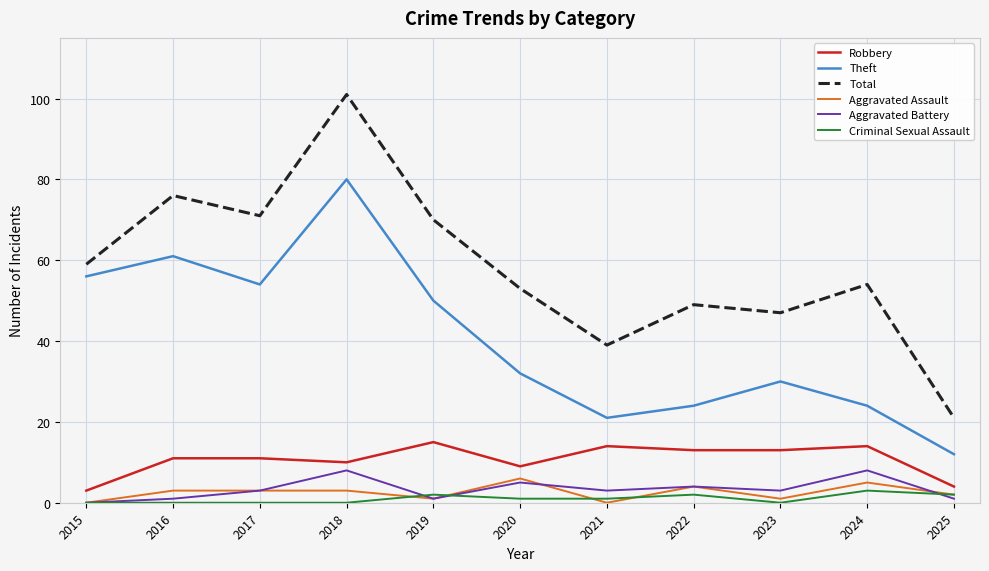

Where is the first local maximum for Total?

2016